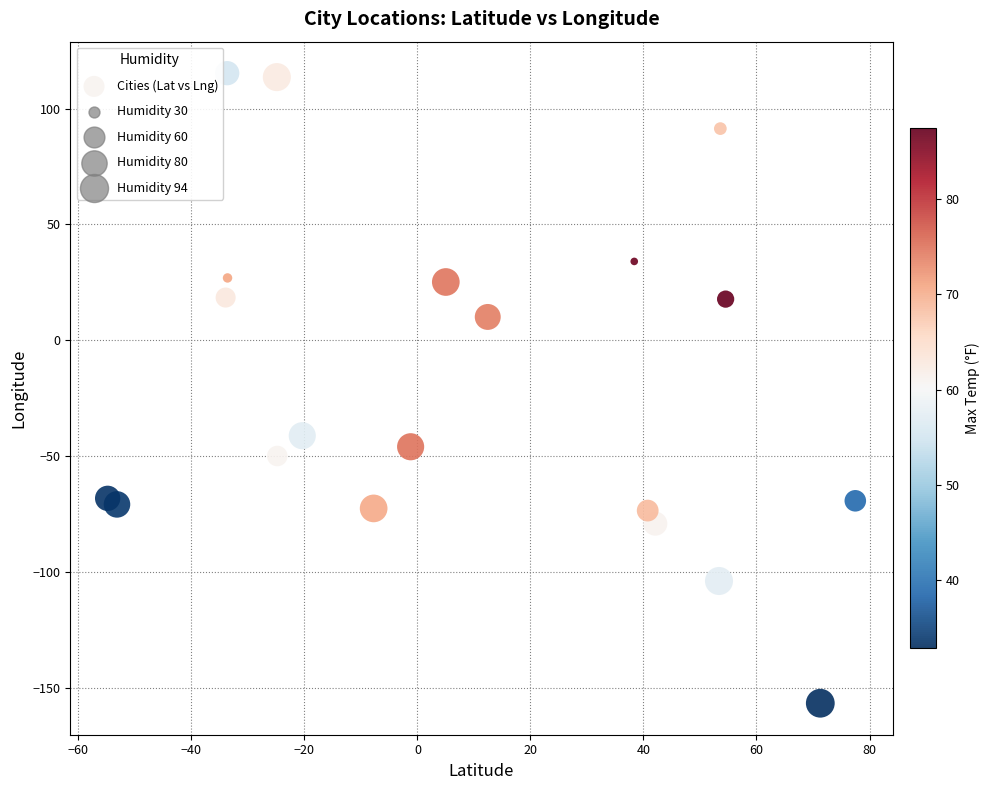

What Y value in the scatter plot is closest to -20?

-41.2